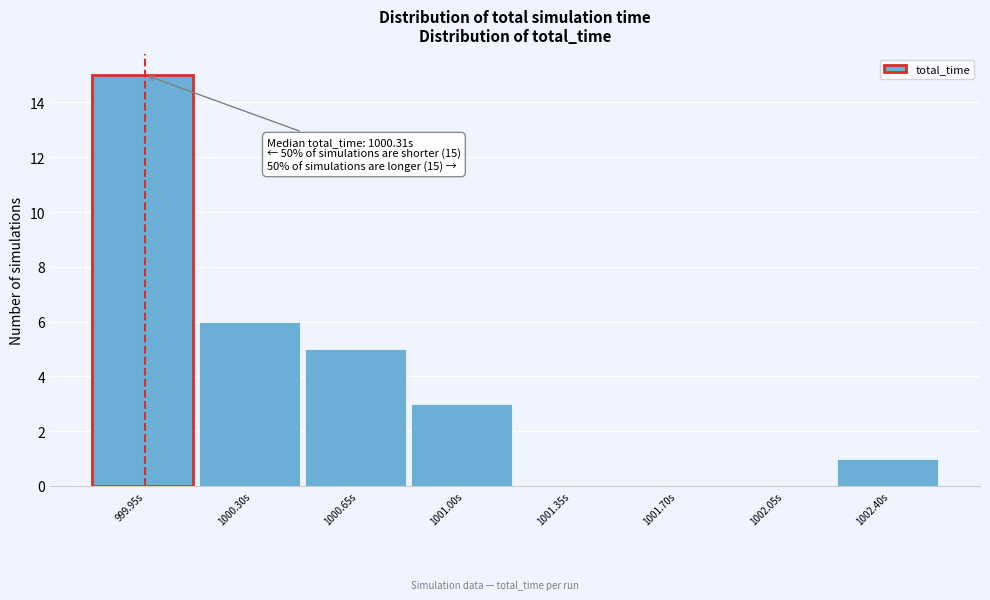

Reading right to left, what are all the values shown in this chart?

1002.40s=1	1002.05s=0	1001.70s=0	1001.35s=0	1001.00s=3	1000.65s=5	1000.30s=6	999.95s=15